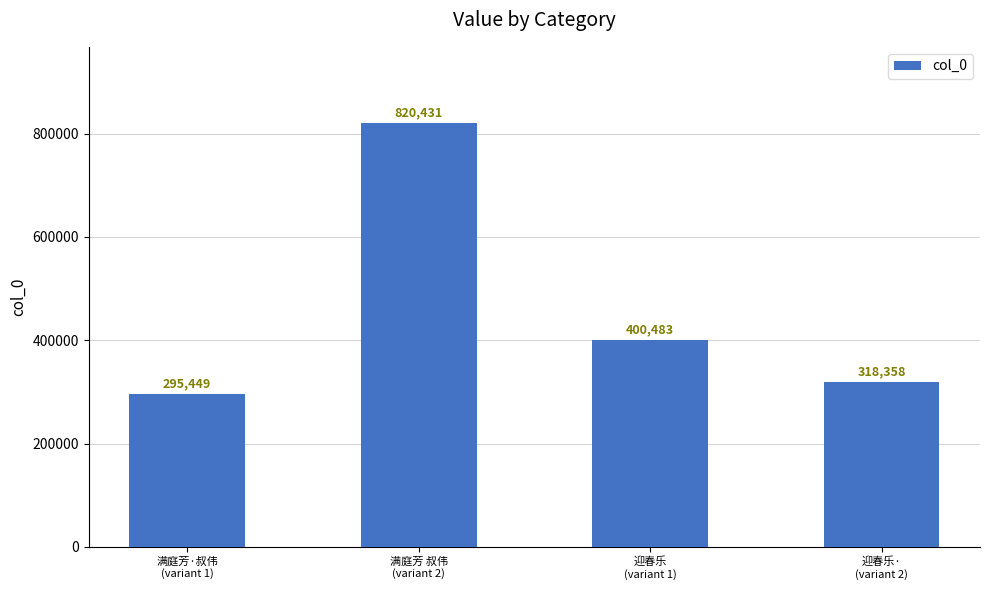

Reading left to right, extract all data points from this chart.

295449	820431	400483	318358